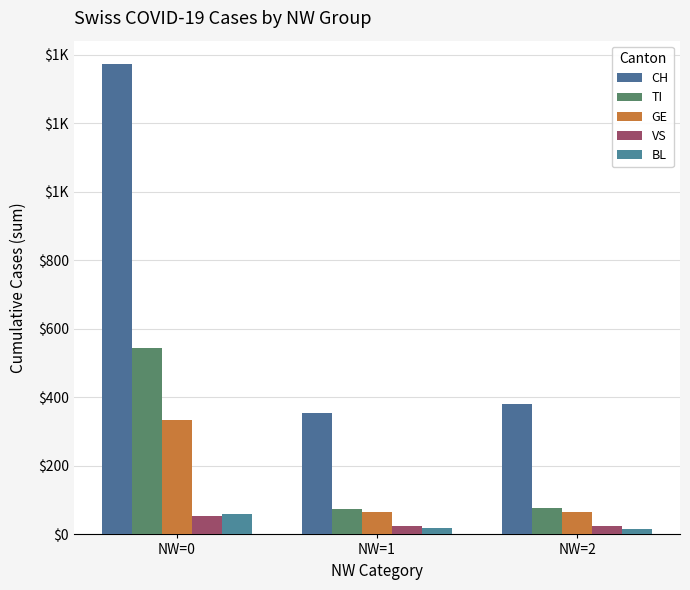

Reading left to right, transcribe all the data shown in this chart.

CH: NW=0=1372	NW=1=355	NW=2=381
TI: NW=0=545	NW=1=74	NW=2=76
GE: NW=0=334	NW=1=64	NW=2=64
VS: NW=0=54	NW=1=24	NW=2=26
BL: NW=0=60	NW=1=18	NW=2=17